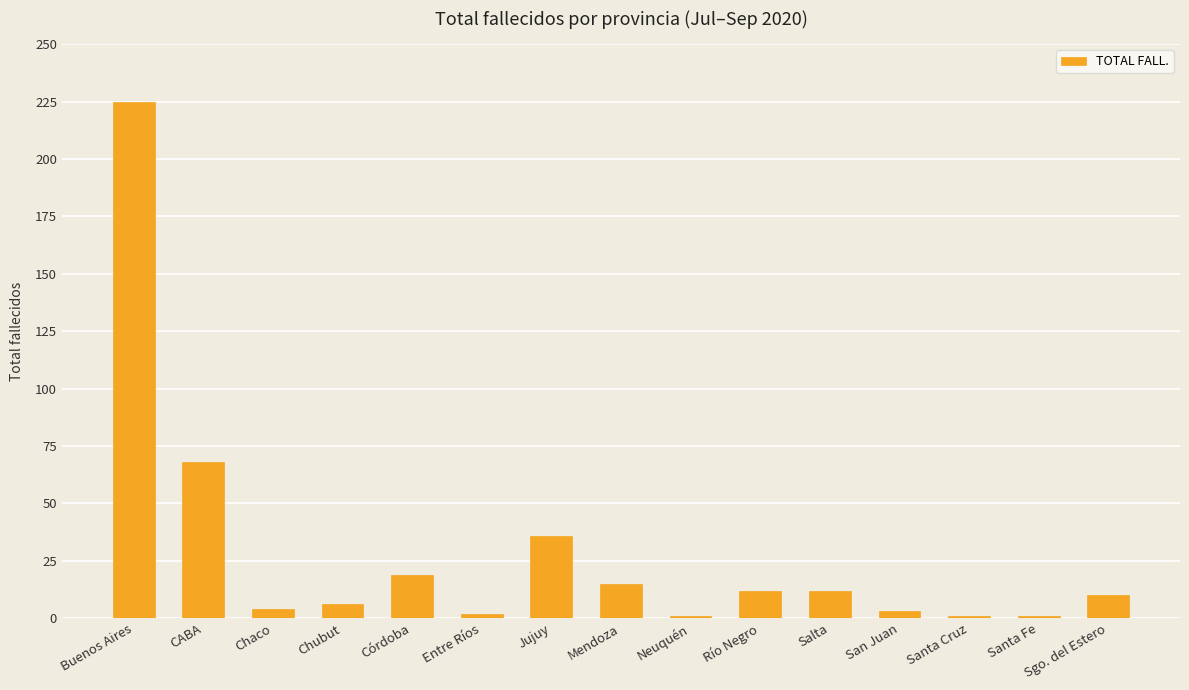

Reading left to right, list all the values displayed in this chart.

Buenos Aires=225	CABA=68	Chaco=4	Chubut=6	Córdoba=19	Entre Ríos=2	Jujuy=36	Mendoza=15	Neuquén=1	Río Negro=12	Salta=12	San Juan=3	Santa Cruz=1	Santa Fe=1	Sgo. del Estero=10